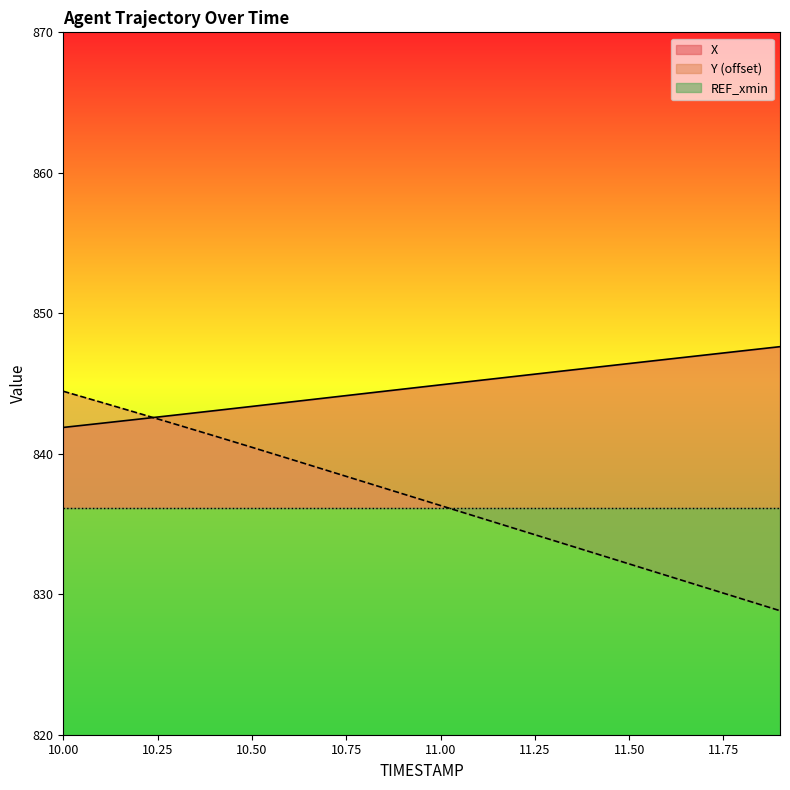

The Y (offset) series shows 1165.8 at 10.00. True or false?

False